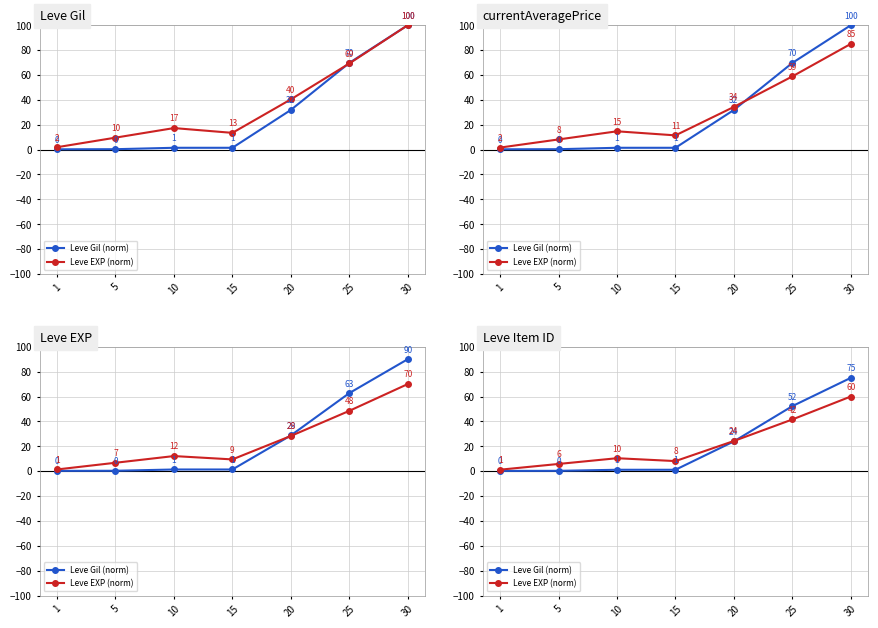

What is the difference between the maximum and second lowest values in the Leve EXP (norm) series?

54.2